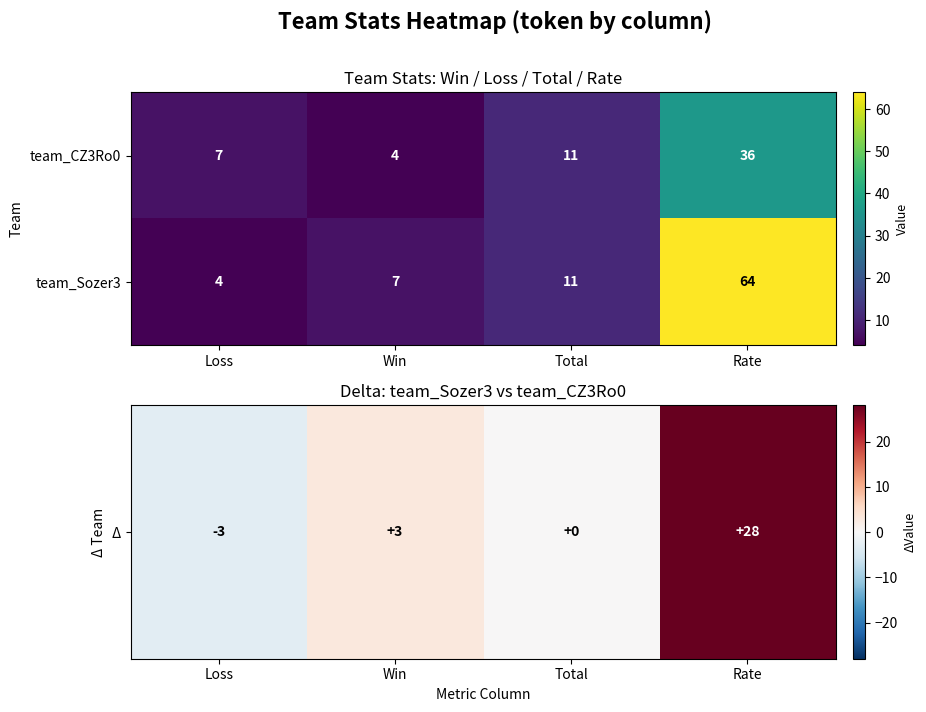

What is the sum of all team_CZ3Ro0 values?

58